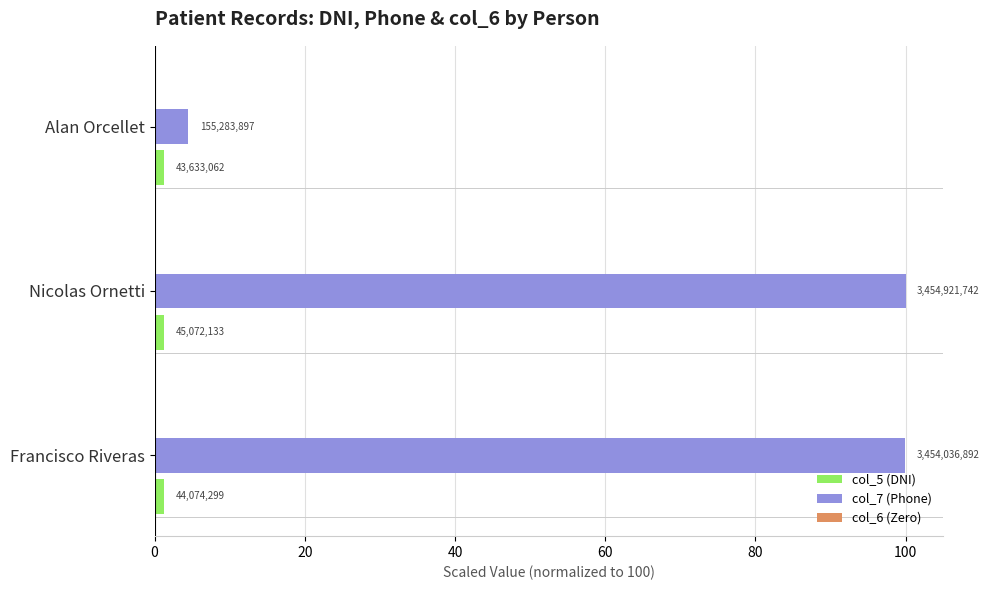

What is the highest value of the col_7 (Phone) series?

100.0